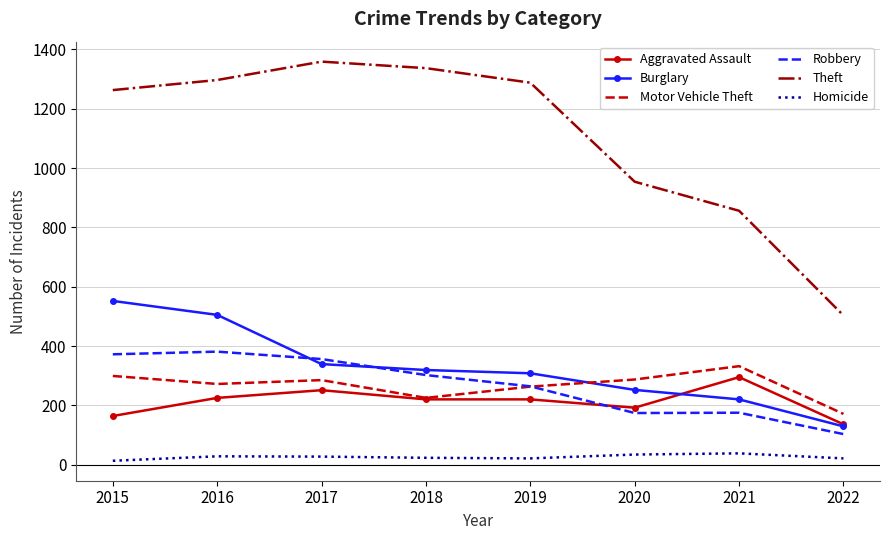

Which series has the largest total across all categories?

Theft